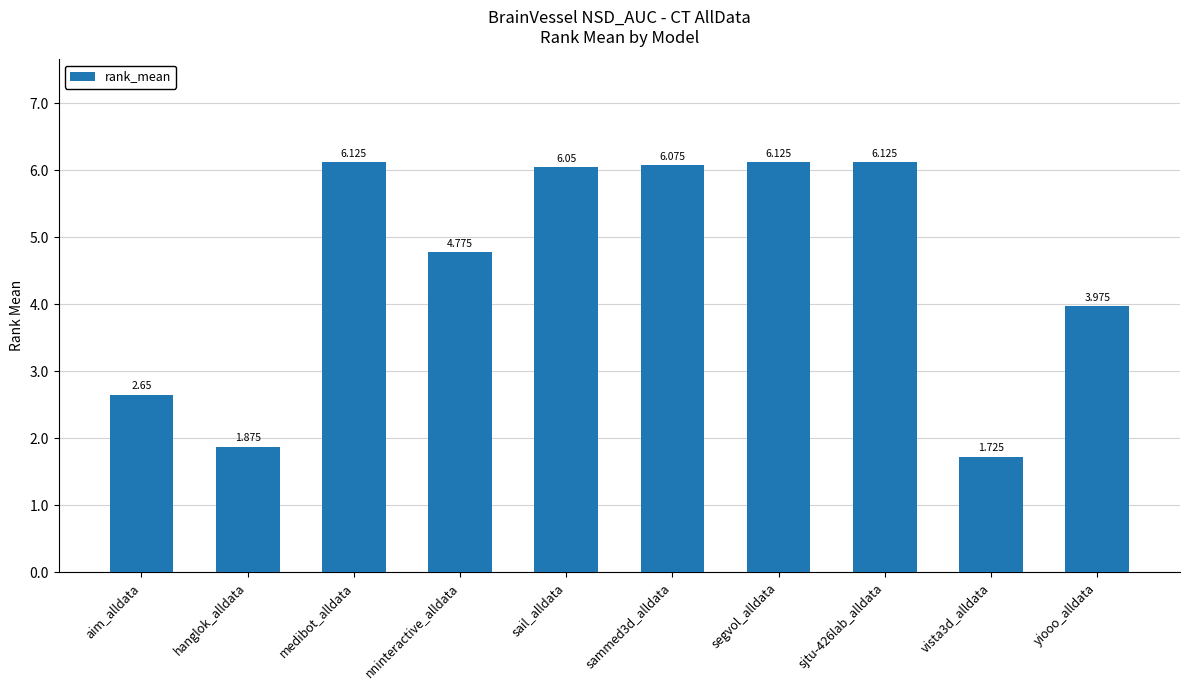

What is the label of the 8th bar from the right?

medibot_alldata